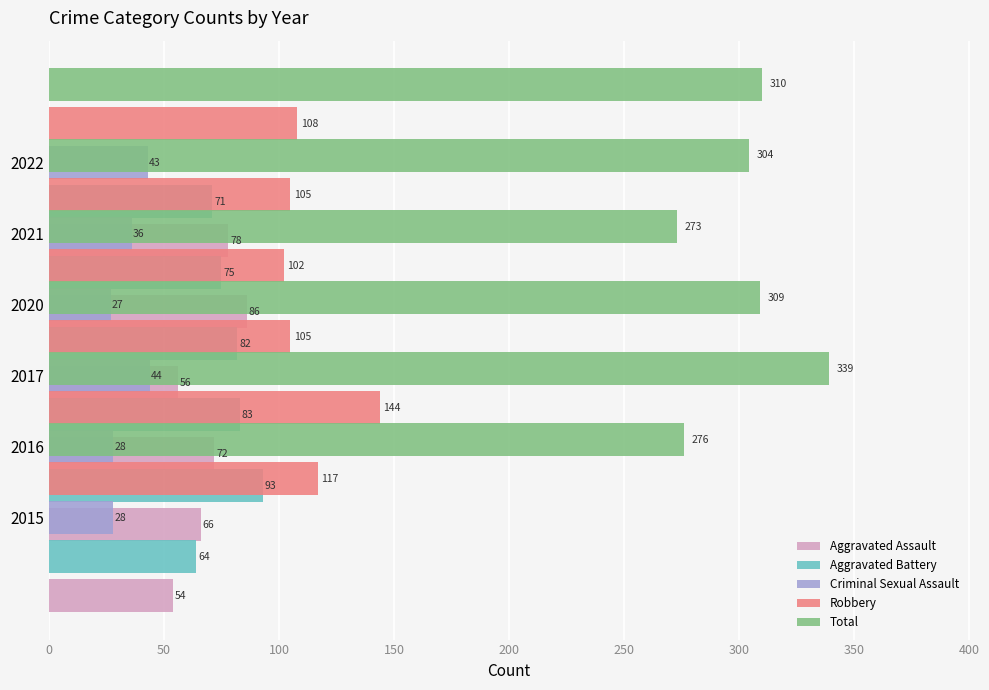

What is the minimum value for Aggravated Battery?

64